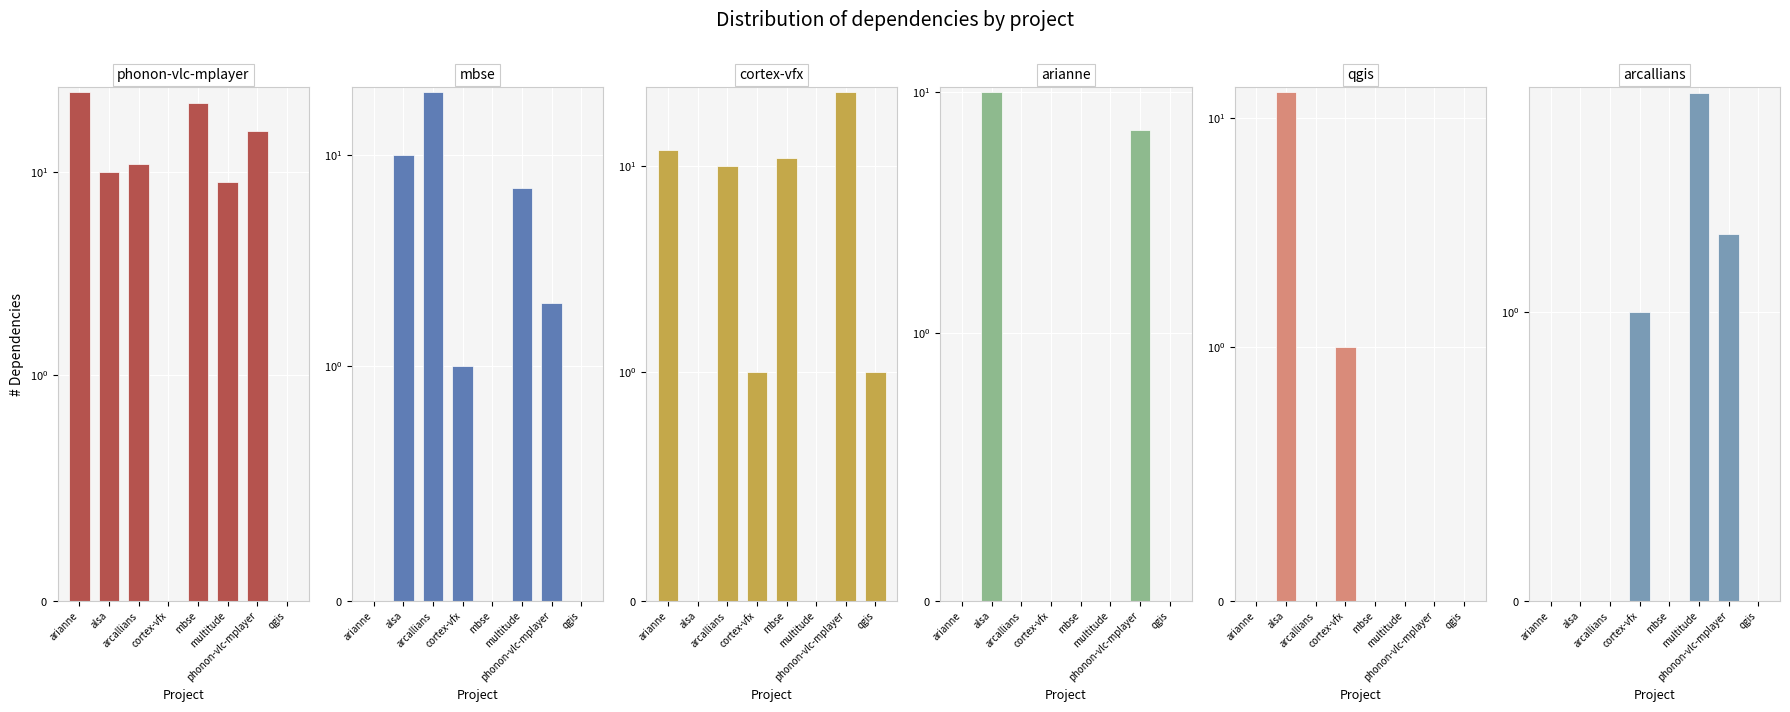

What is the label of the 8th bar from the left?

qgis